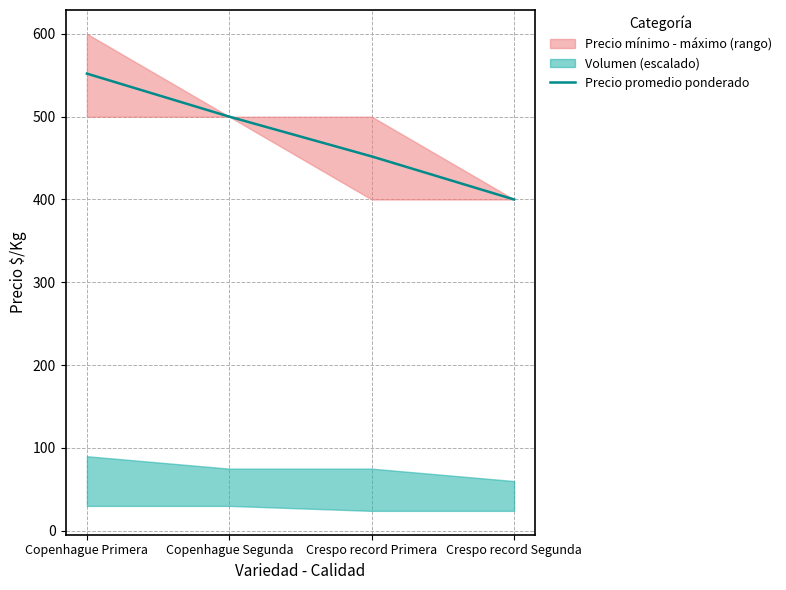

Which has a higher value, Copenhague Primera or Crespo record Primera?

Copenhague Primera